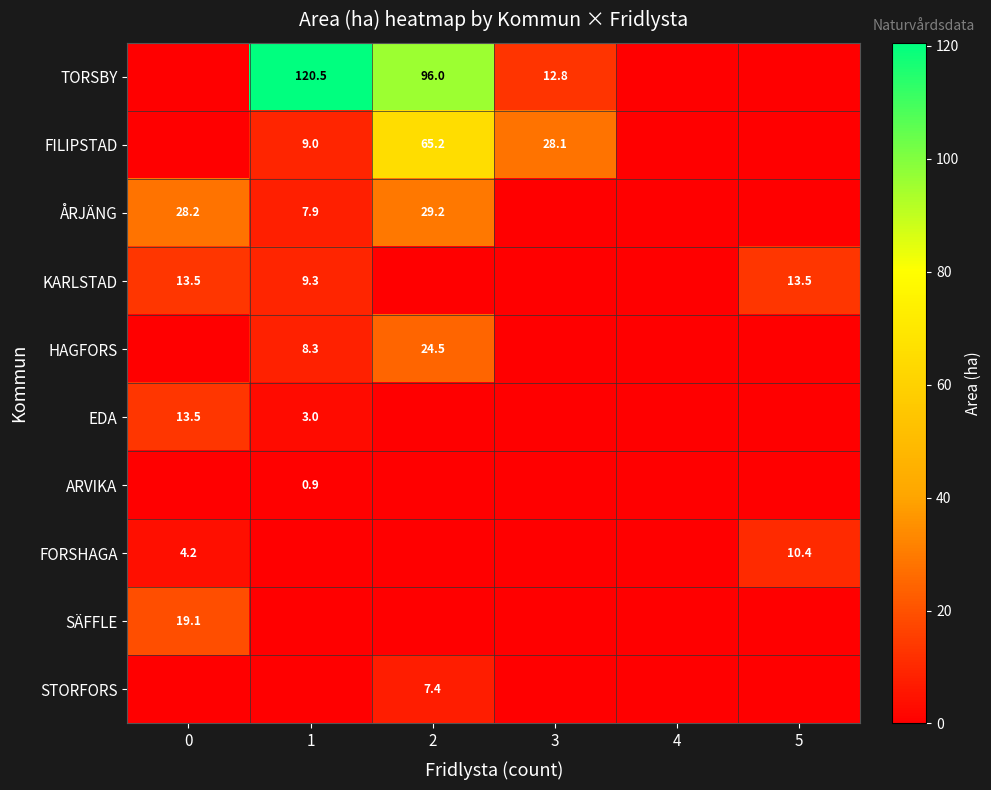

Is it true that TORSBY equals 96.0 at 2?

True